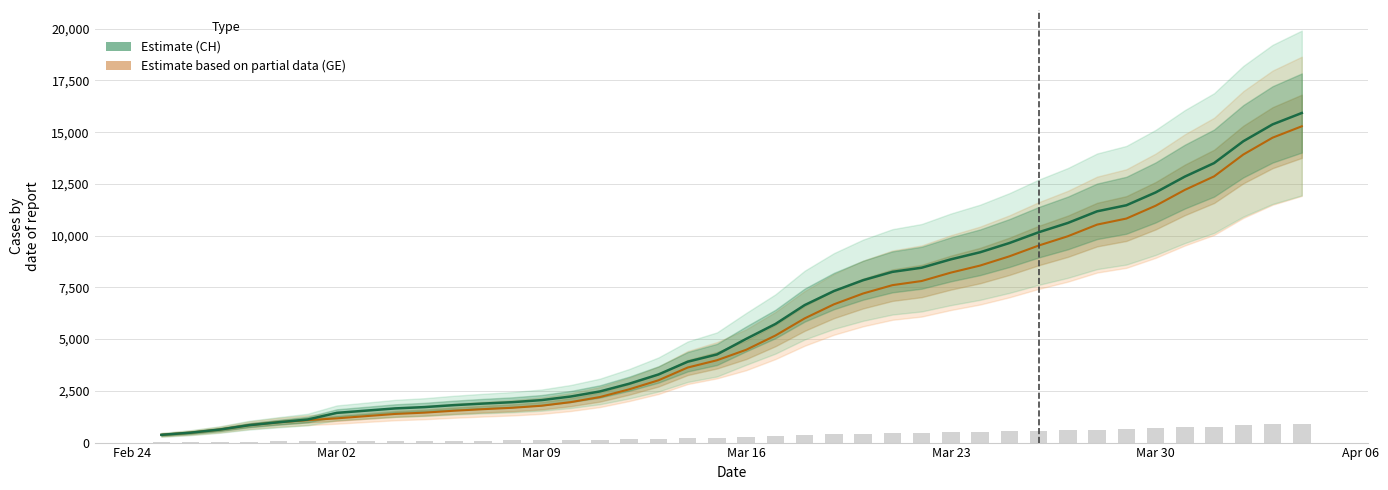

Which series has the largest range (max minus min)?

Estimate (CH)